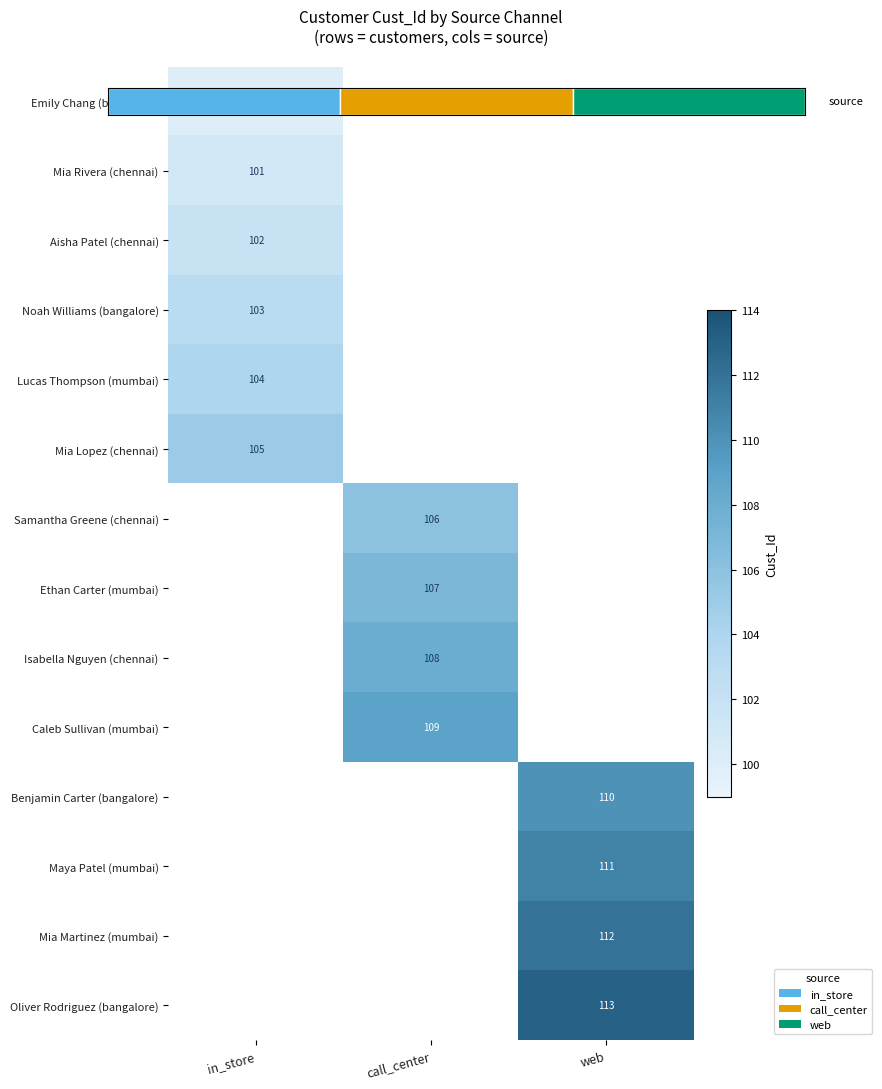

List the series in order of their peak value, lowest first.

Emily Chang (bangalore), Mia Rivera (chennai), Aisha Patel (chennai), Noah Williams (bangalore), Lucas Thompson (mumbai), Mia Lopez (chennai), Samantha Greene (chennai), Ethan Carter (mumbai), Isabella Nguyen (chennai), Caleb Sullivan (mumbai), Benjamin Carter (bangalore), Maya Patel (mumbai), Mia Martinez (mumbai), Oliver Rodriguez (bangalore)